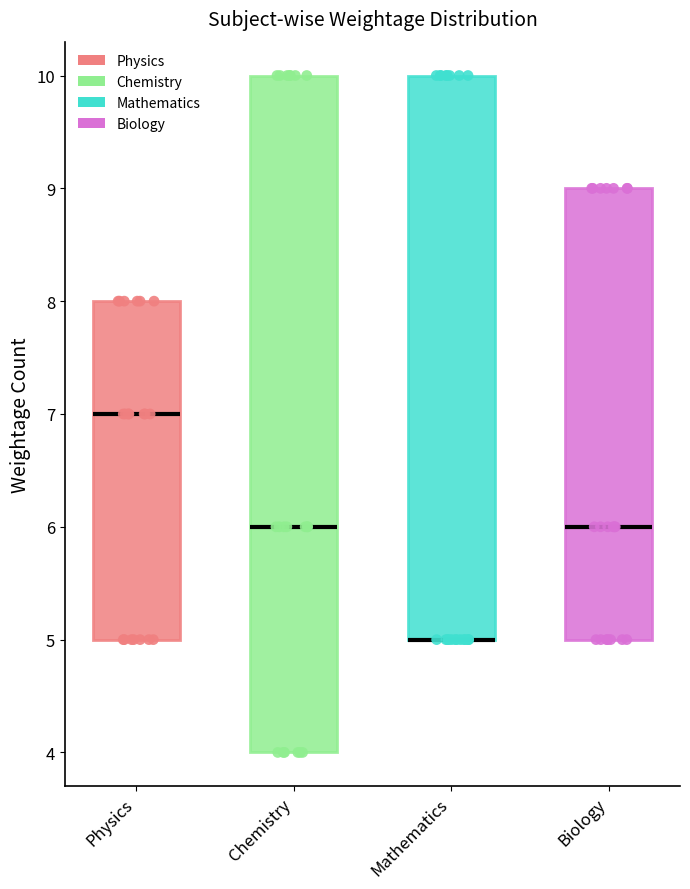

Comparing the boxes themselves (not the whiskers), which one is the tallest?

Chemistry